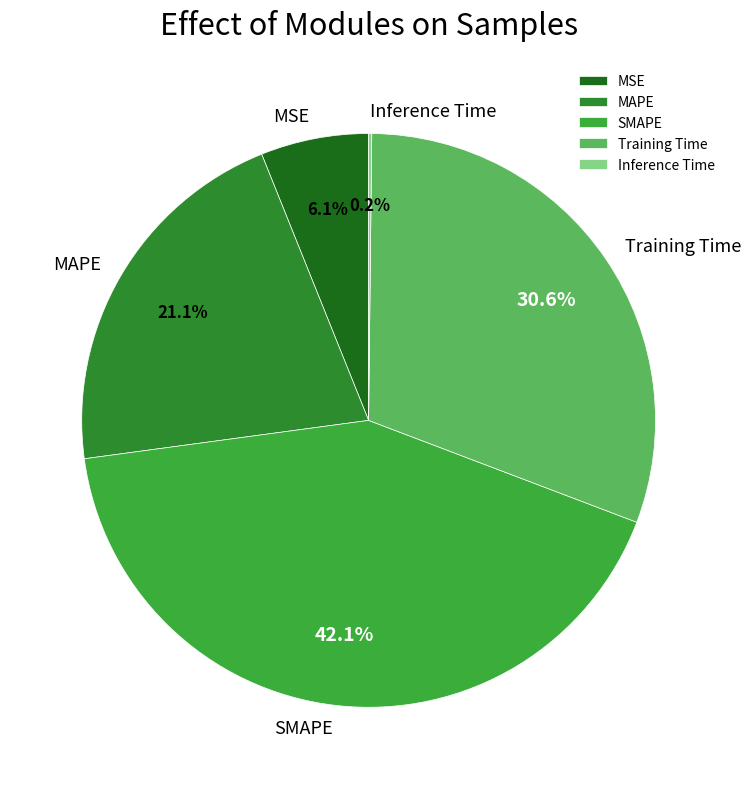

Which slice is the largest?

SMAPE